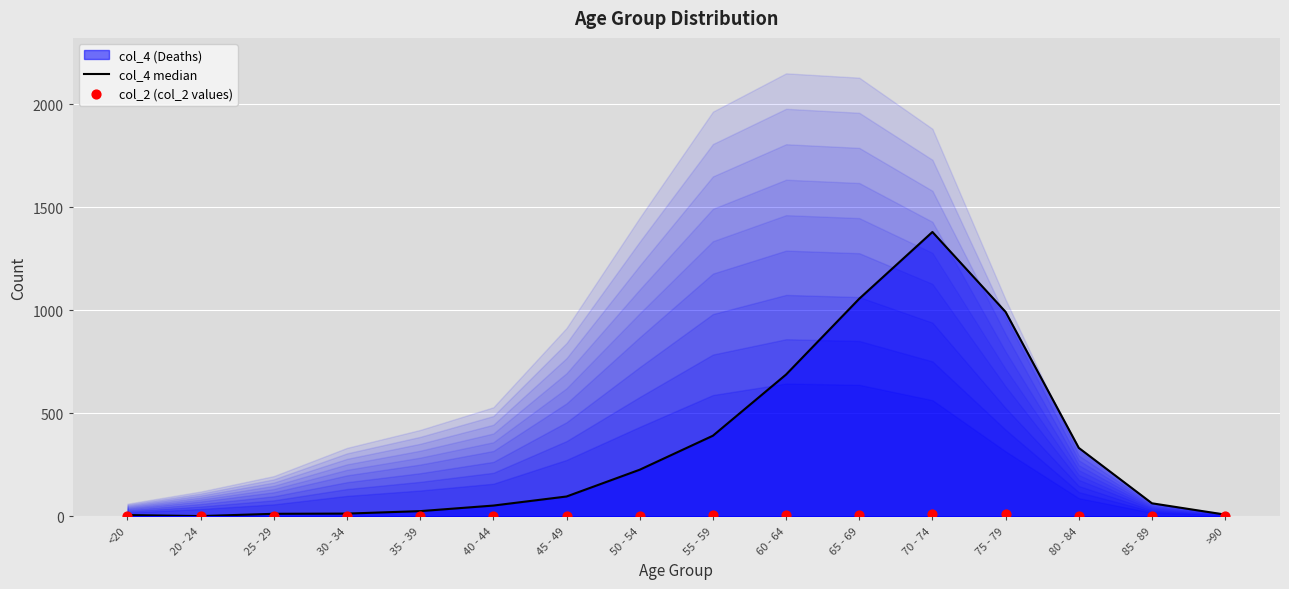

Is the value of col_4 median at >90 greater than the value of col_2 (col_2 values) at >90?

Yes